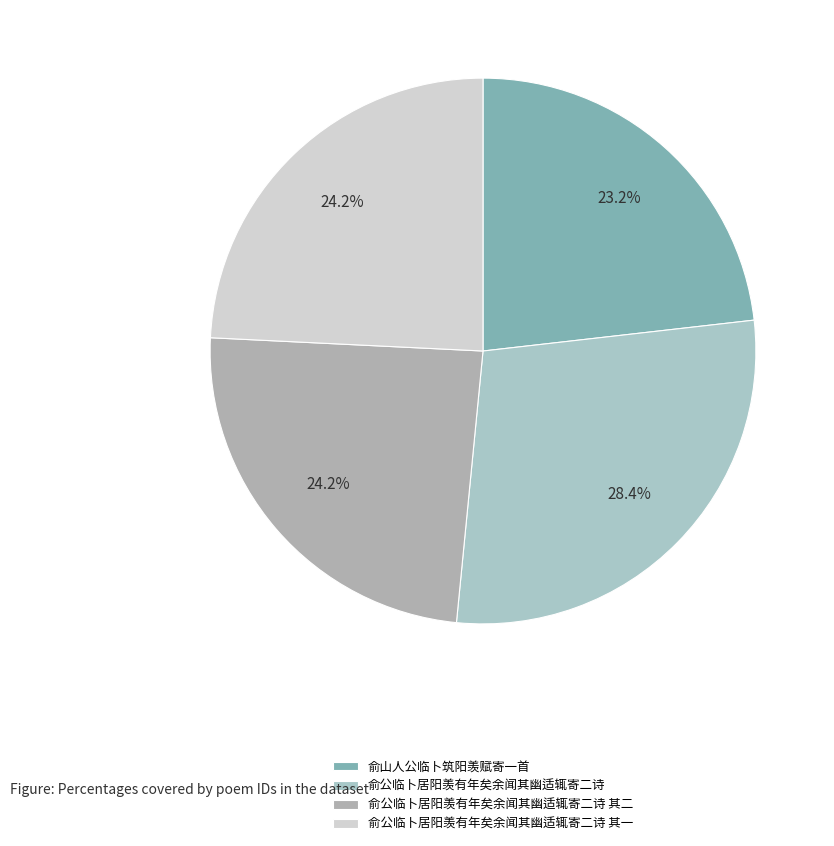

Approximately how many times larger is the value at 俞公临卜居阳羡有年矣余闻其幽适辄寄二诗 compared to 俞公临卜居阳羡有年矣余闻其幽适辄寄二诗 其二?

1.2